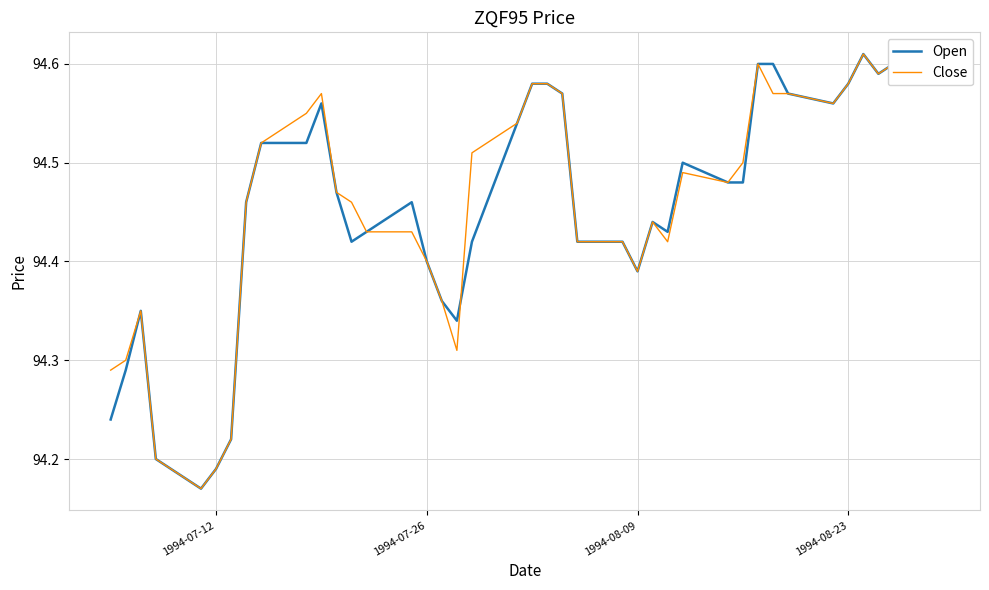

What is the value of the Close point at the 37th from the left?

94.6